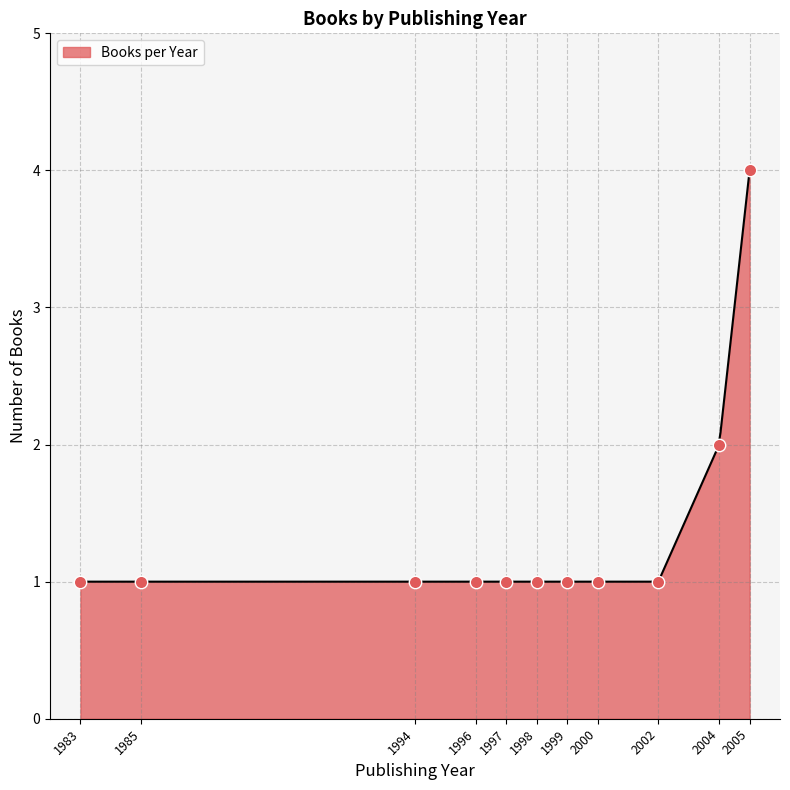

What is the minimum value for Books per Year?

1.0